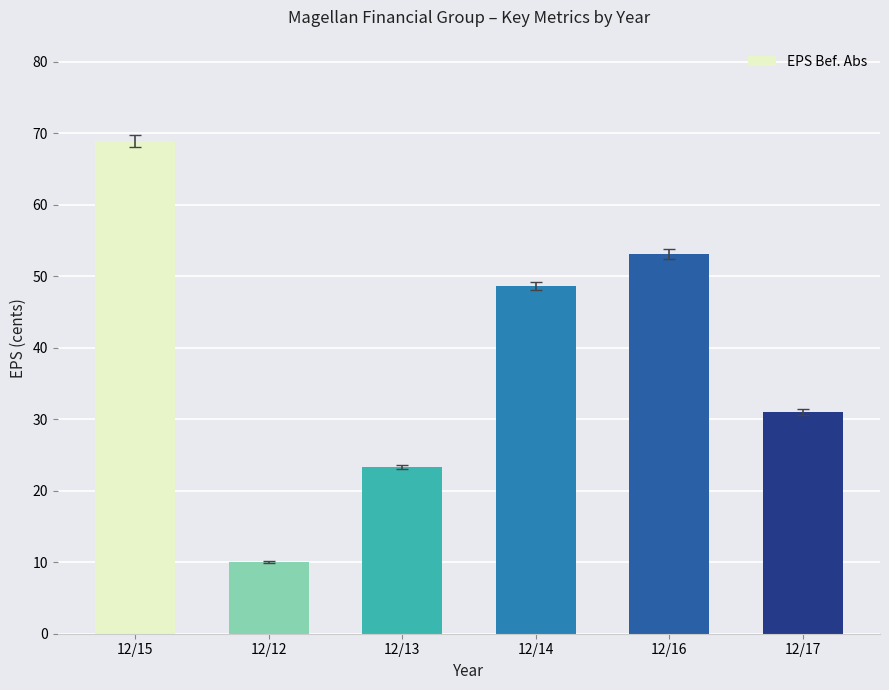

Which label corresponds to the smallest value in the chart?

12/12